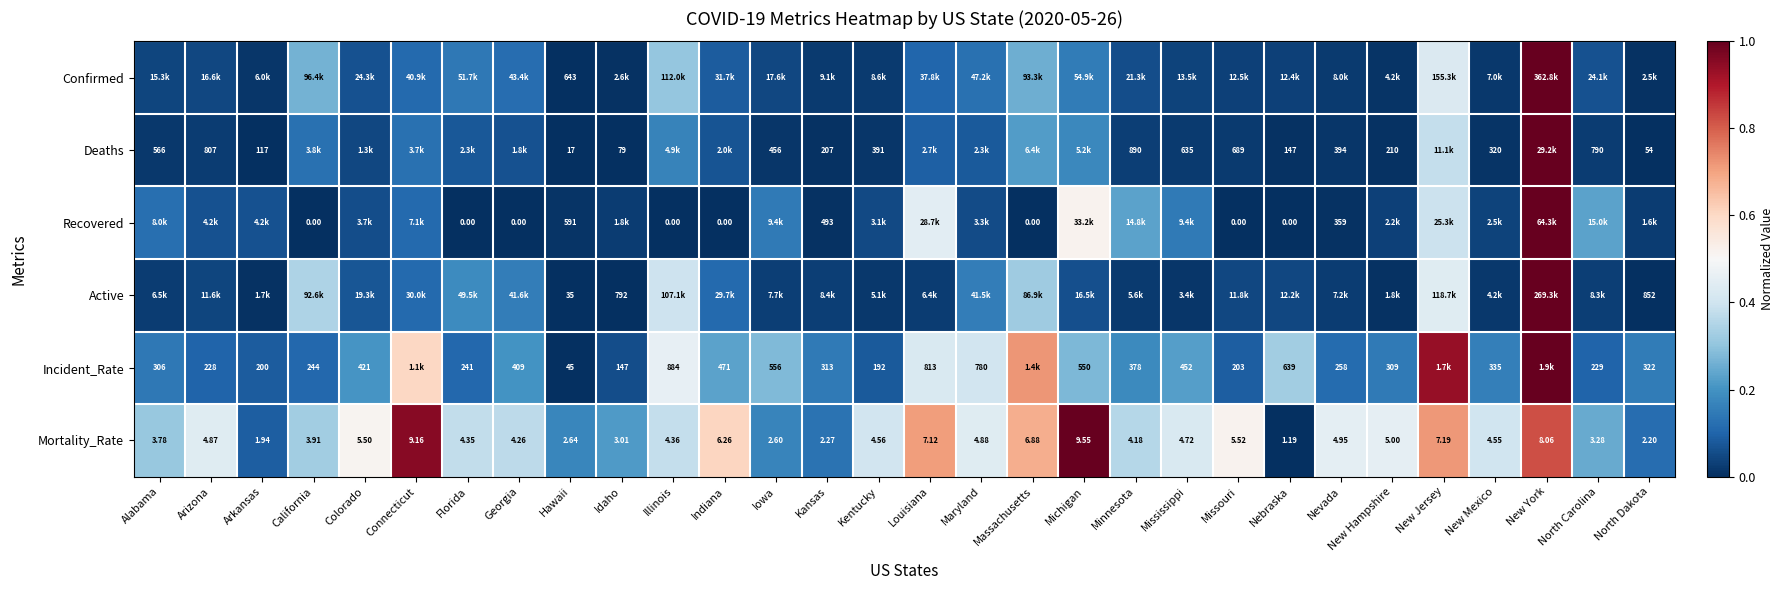

Where is Mortality_Rate nearest to the value 5?

New Hampshire